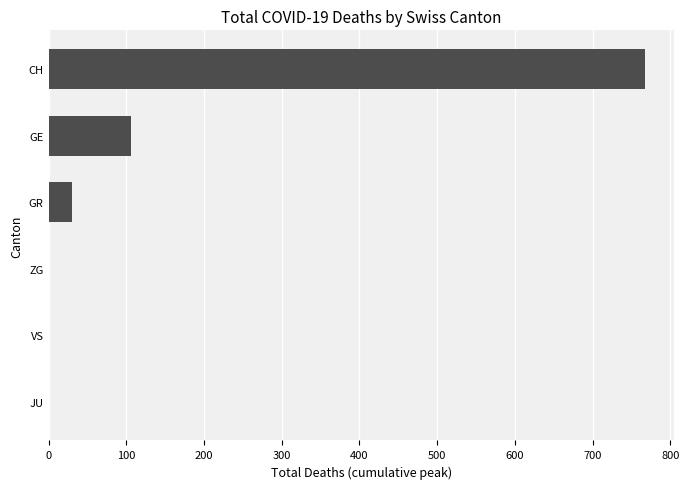

At which label is the value closest to 383?

GE